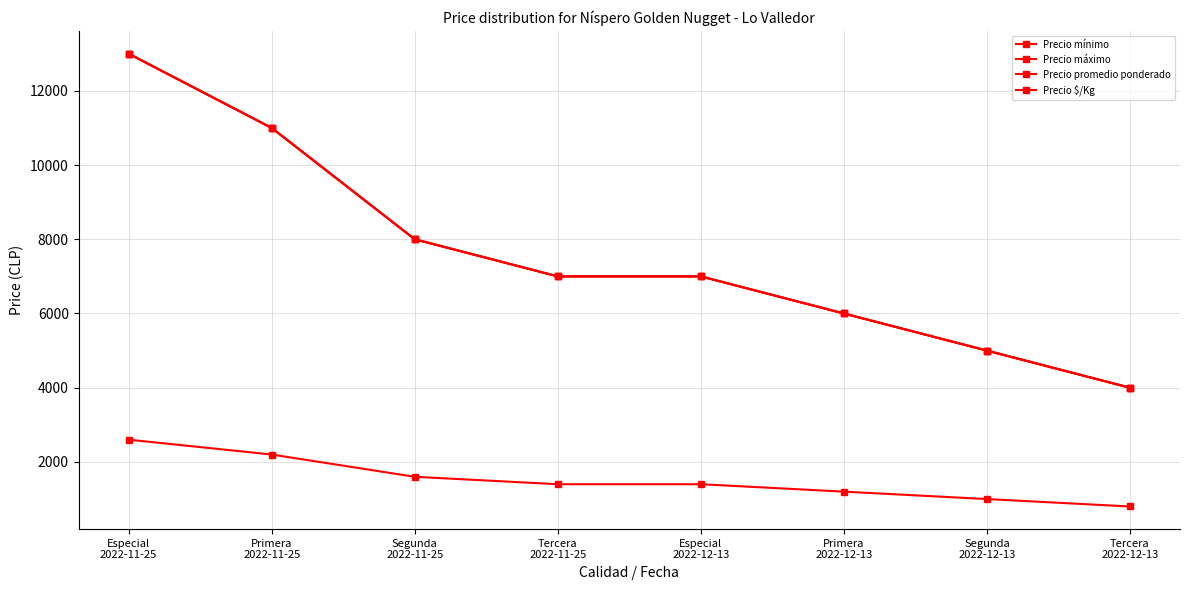

True or false: Precio promedio ponderado and Precio máximo intersect in this chart.

False